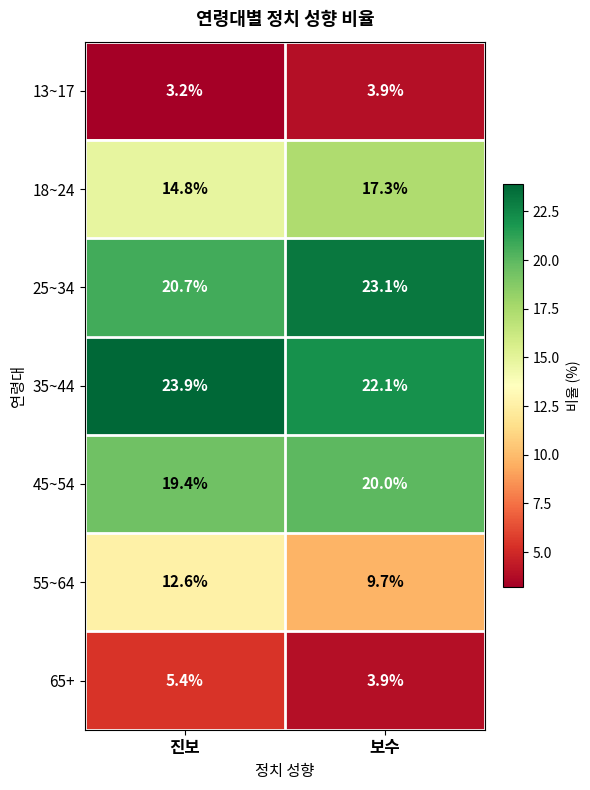

Which series has the widest spread of values?

55~64